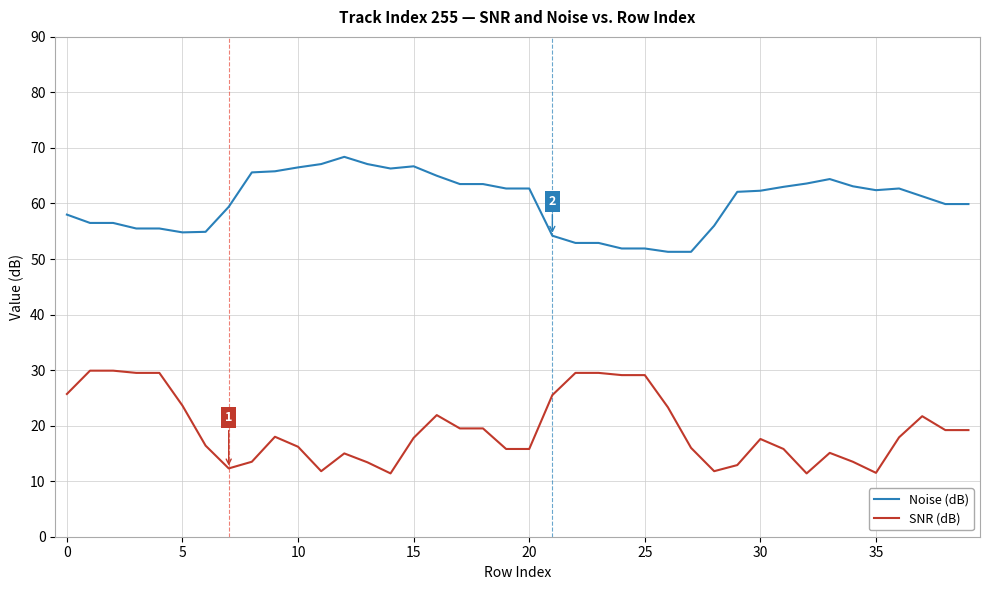

What is the maximum value shown in the chart?

68.4